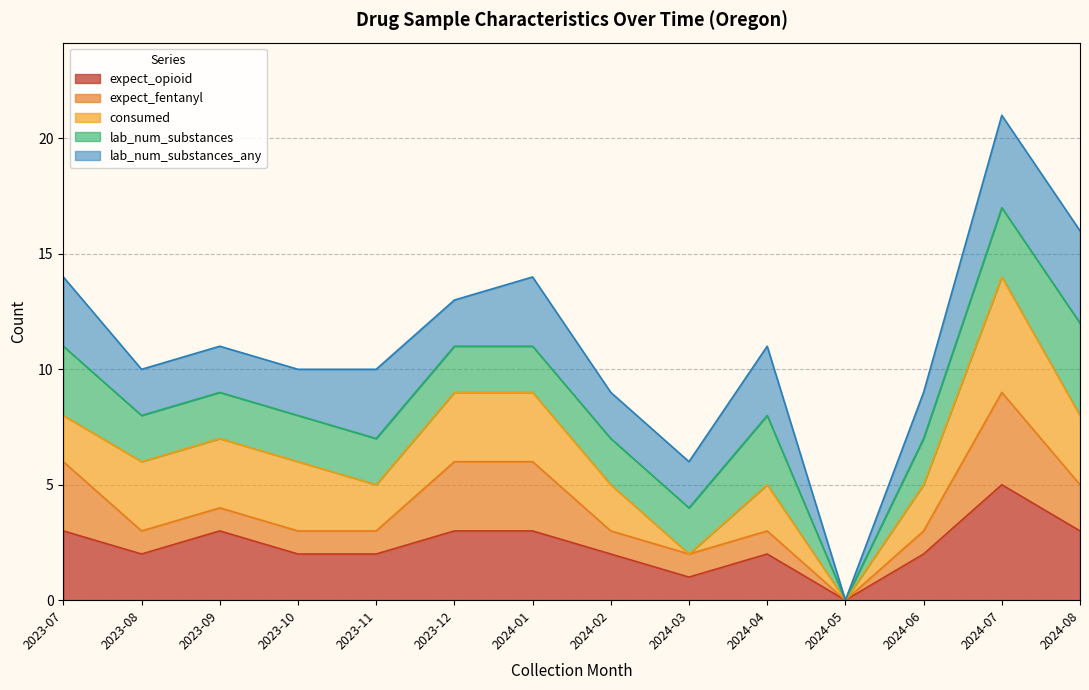

Count the number of categories in the chart.

12